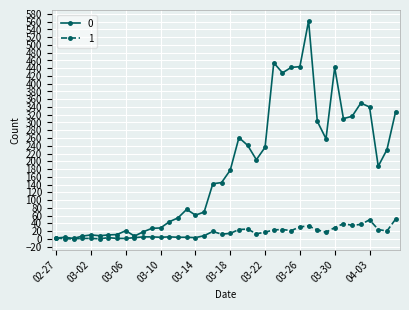

Rank the series by their average value, from lowest to highest.

1, 0